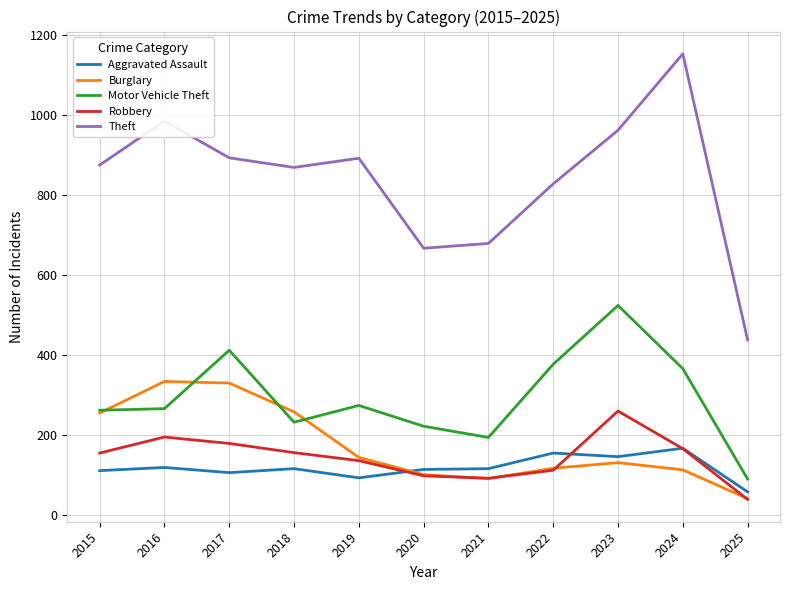

How many distinct data groups are displayed?

5